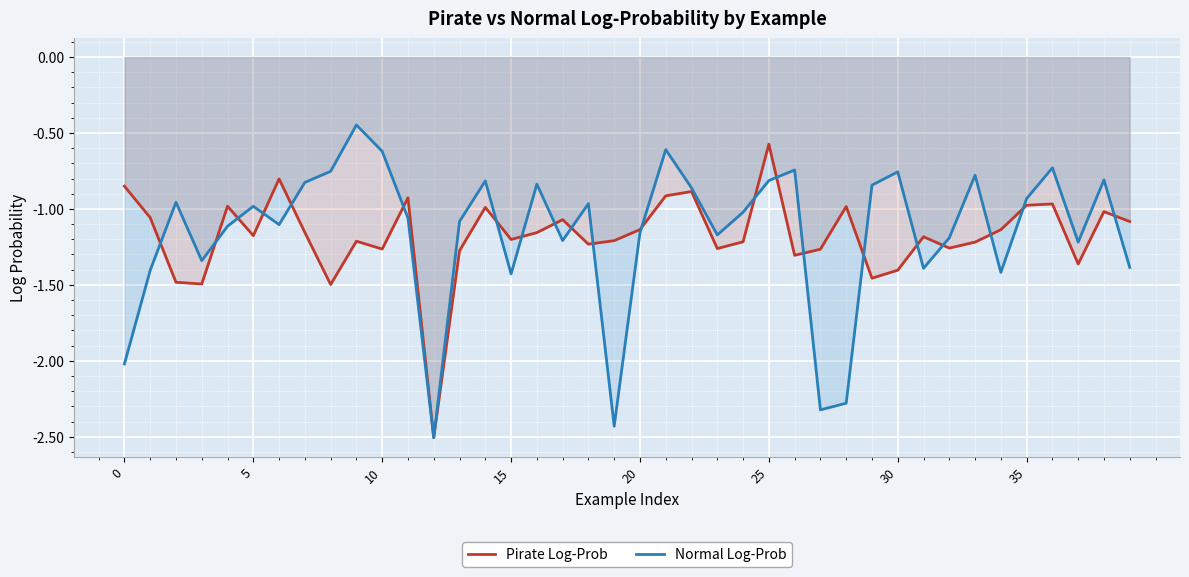

What is the minimum value shown in the chart?

-2.5